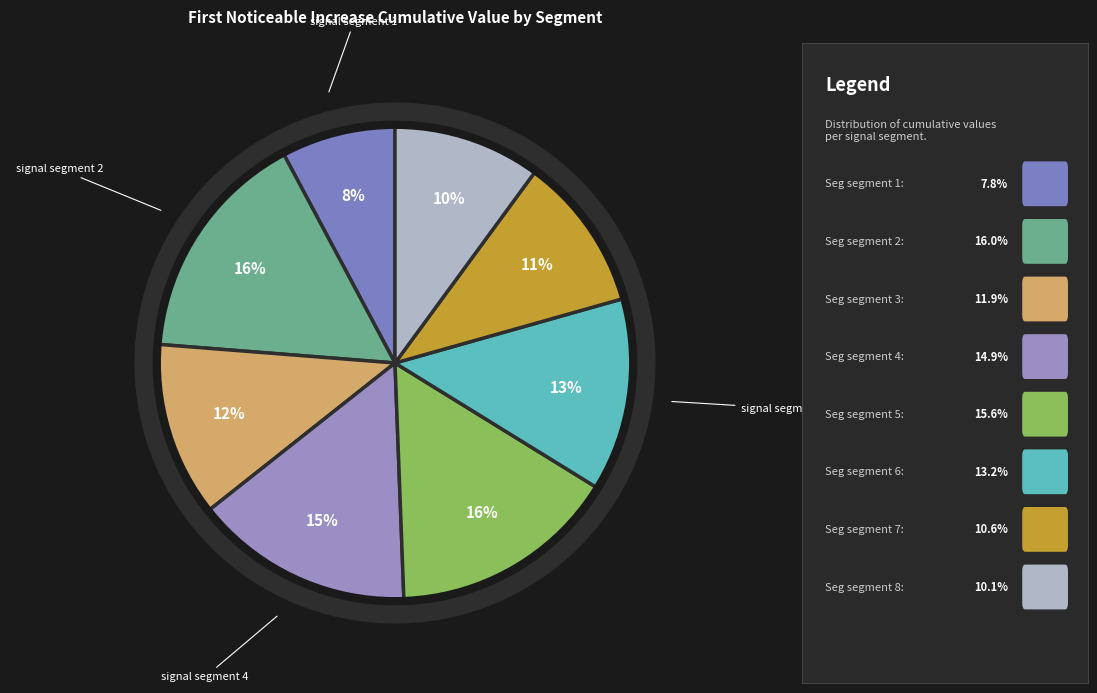

Combined, what portion of the pie is signal segment 5 and signal segment 8?

25.7%